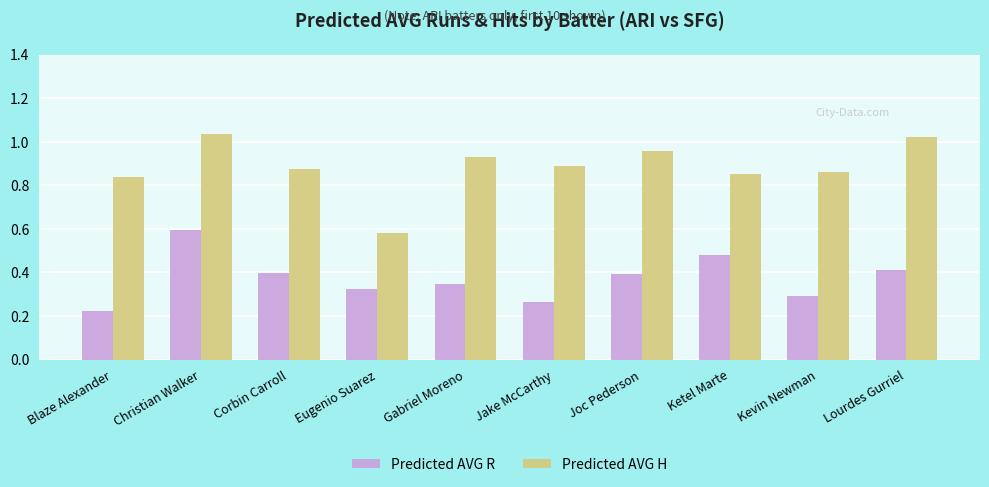

Which series changed the most between Christian Walker and Ketel Marte?

Predicted AVG H